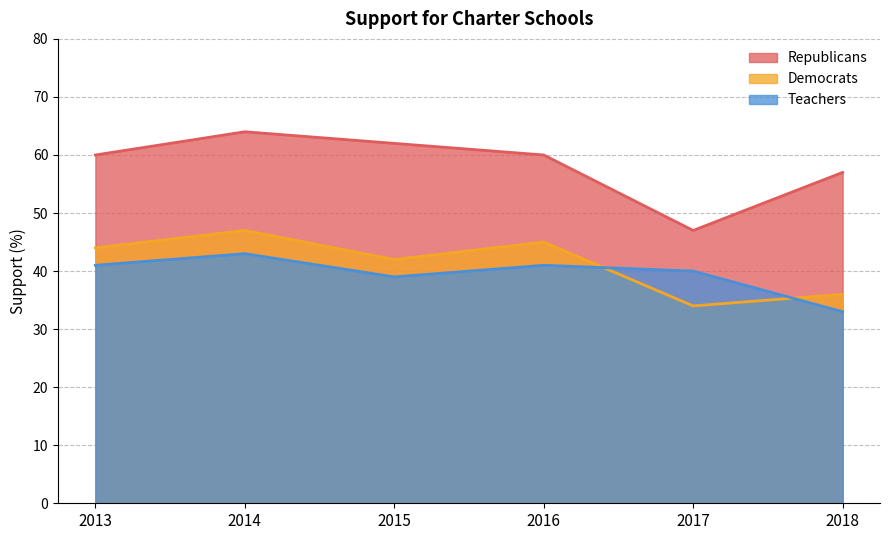

Reading left to right, what are all the values shown in this chart?

Republicans: 60	64	62	60	47	57
Democrats: 44	47	42	45	34	36
Teachers: 41	43	39	41	40	33